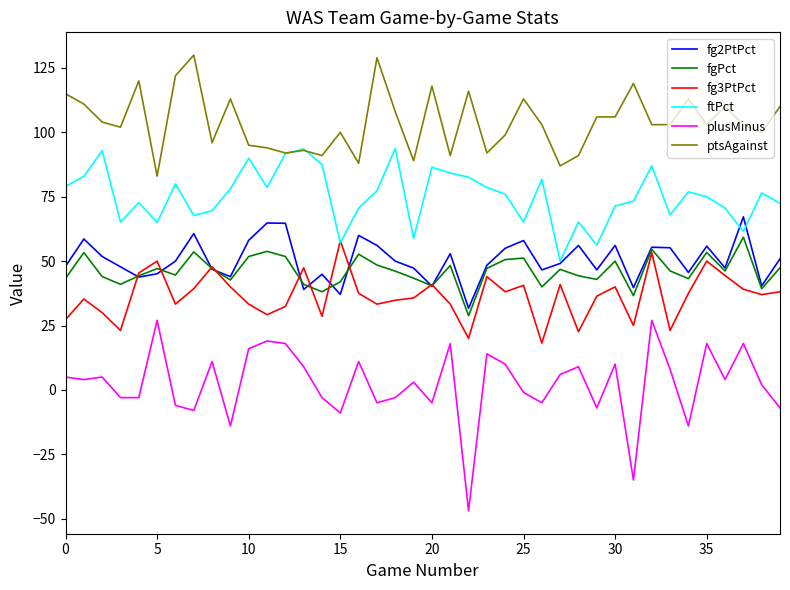

In fg3PtPct, how many points are higher than both neighbors (excluding endpoints)?

12